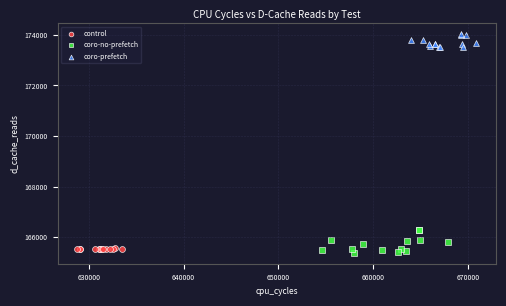

What are all the series names shown in the legend?

control, coro-no-prefetch, coro-prefetch